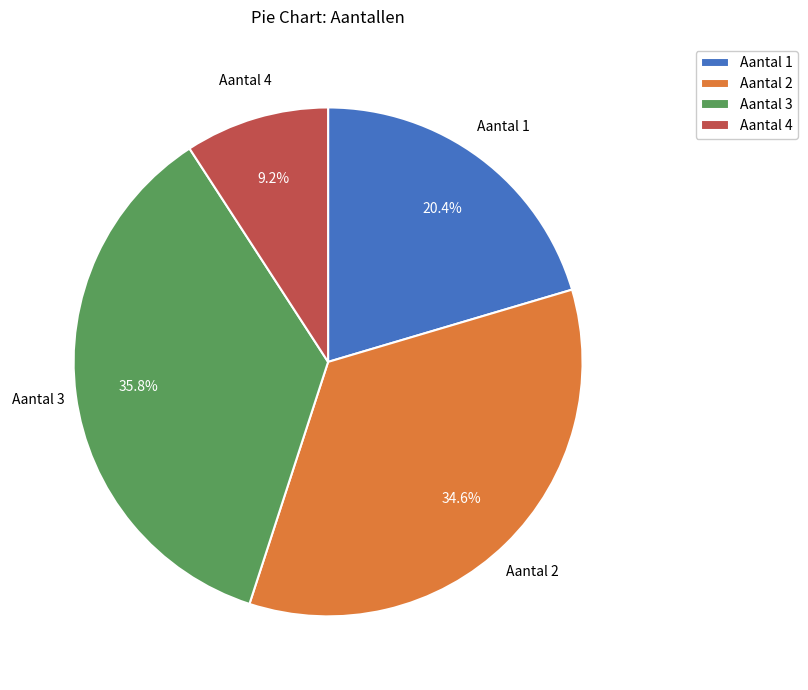

To the nearest percent, what percentage of the pie is Aantal 1?

20%